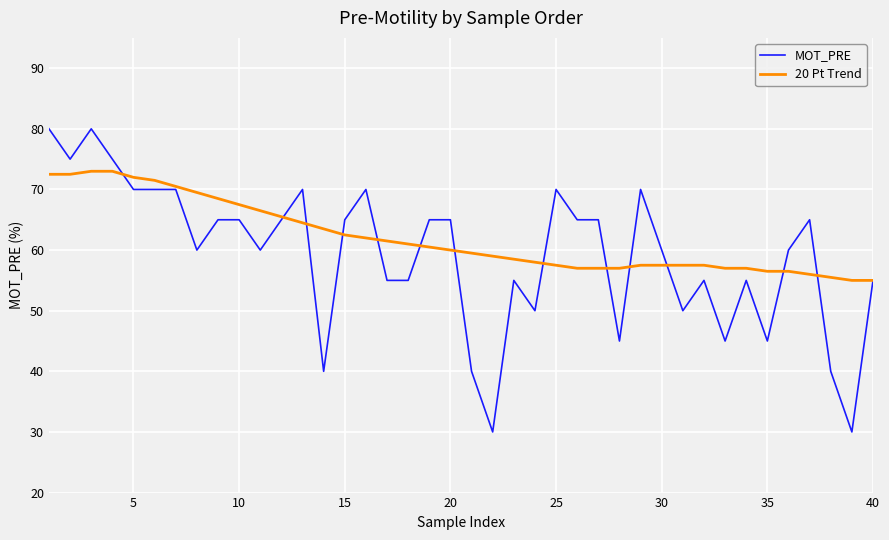

Reading left to right, what are all the values shown in this chart?

MOT_PRE: 80.0	75.0	80.0	75.0	70.0	70.0	70.0	60.0	65.0	65.0	60.0	65.0	70.0	40.0	65.0	70.0	55.0	55.0	65.0	65.0	40.0	30.0	55.0	50.0	70.0	65.0	65.0	45.0	70.0	60.0	50.0	55.0	45.0	55.0	45.0	60.0	65.0	40.0	30.0	55.0
20 Pt Trend: 72.5	72.5	73.0	73.0	72.0	71.5	70.5	69.5	68.5	67.5	66.5	65.5	64.5	63.5	62.5	62.0	61.5	61.0	60.5	60.0	59.5	59.0	58.5	58.0	57.5	57.0	57.0	57.0	57.5	57.5	57.5	57.5	57.0	57.0	56.5	56.5	56.0	55.5	55.0	55.0